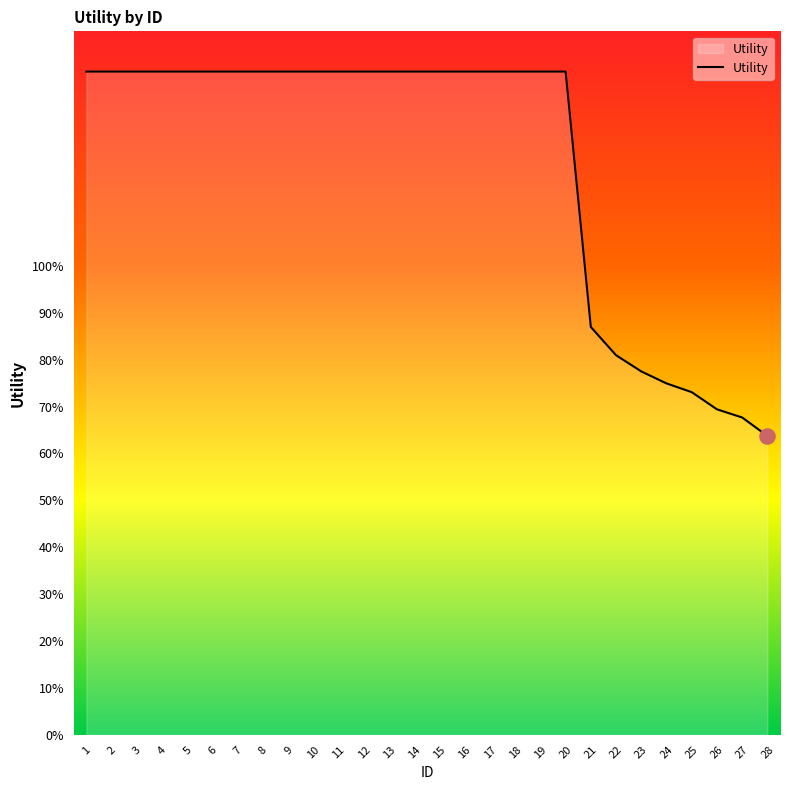

What is the ratio of the value at 22 to the value at 15?

0.6